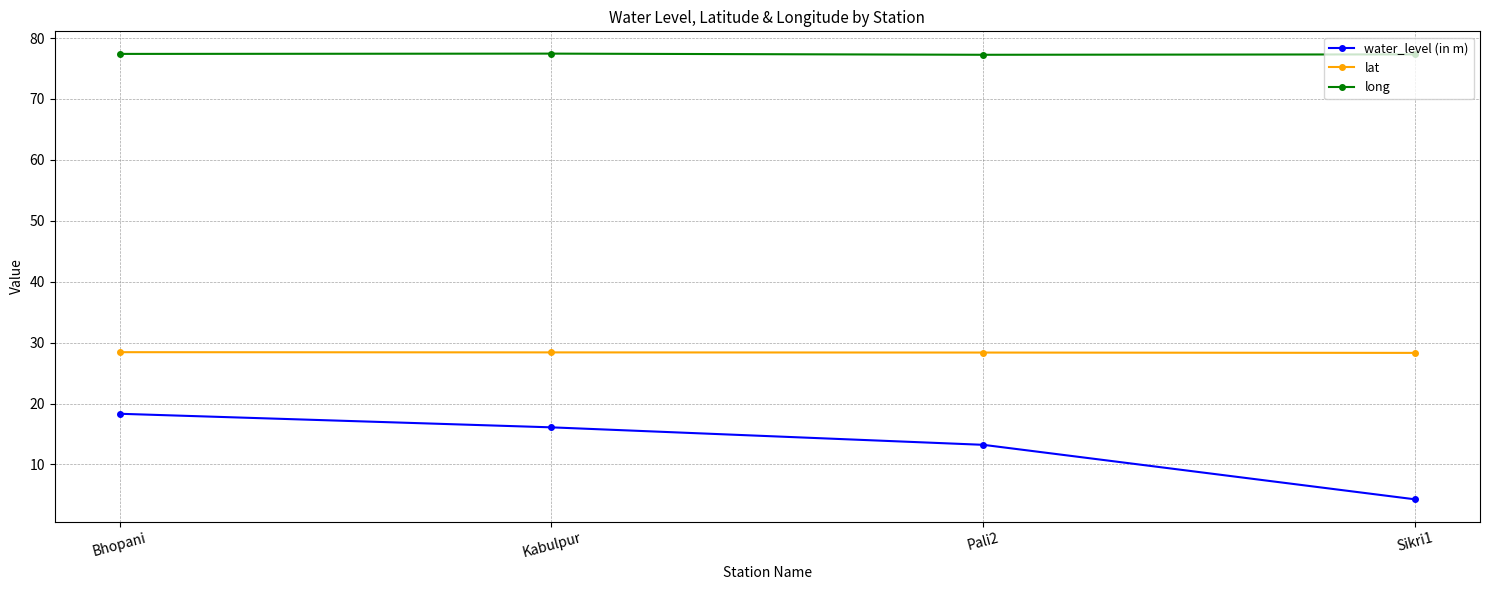

What is the total value across all series at Kabulpur?

121.9